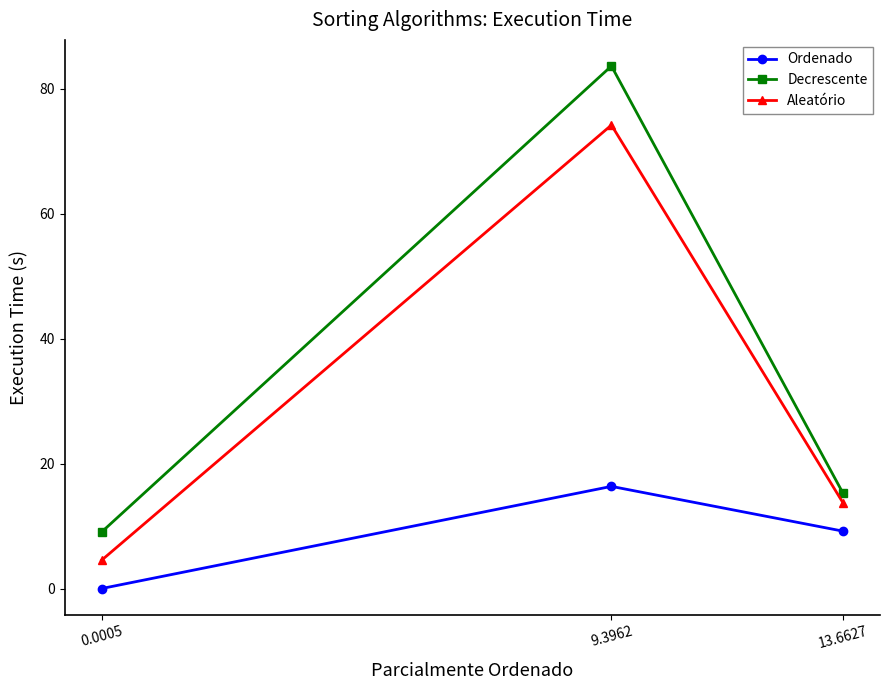

The value of Aleatório at 9.3962 is 74.2. True or false?

True